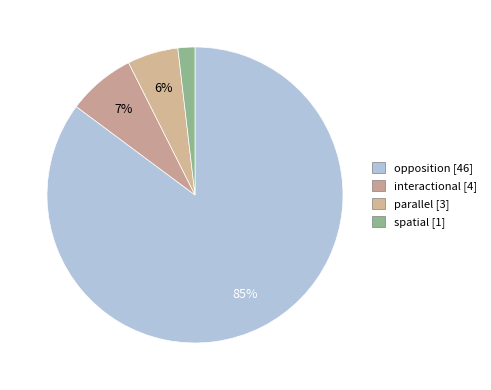

How many slices are in this pie chart?

4